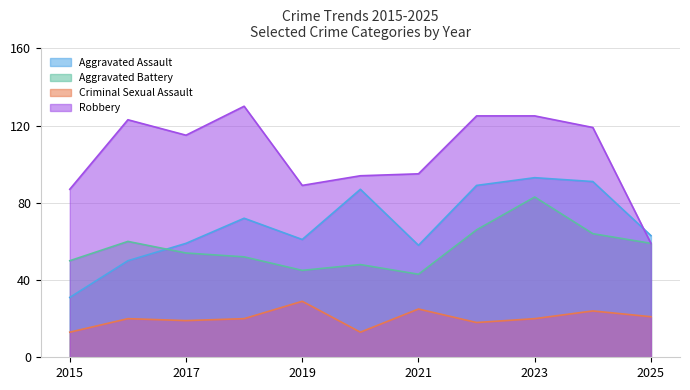

What is the spread (max minus min) of values at 2016?

103